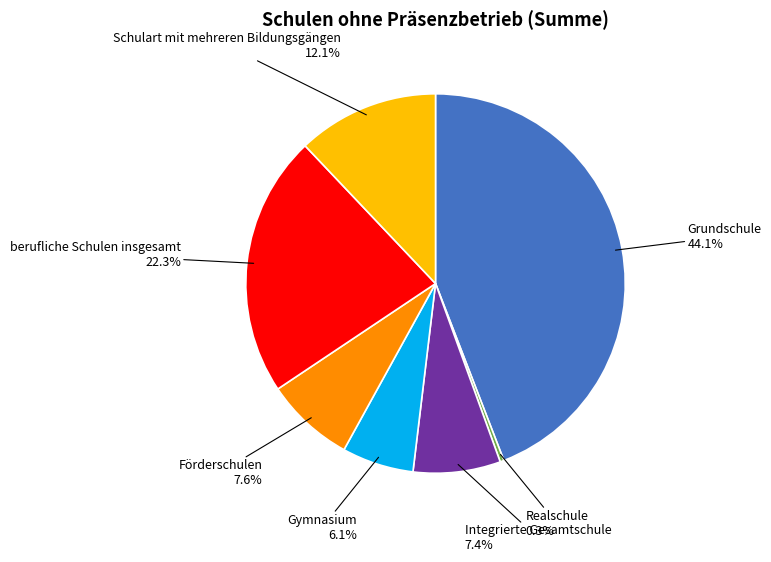

How many segments does this pie chart have?

7